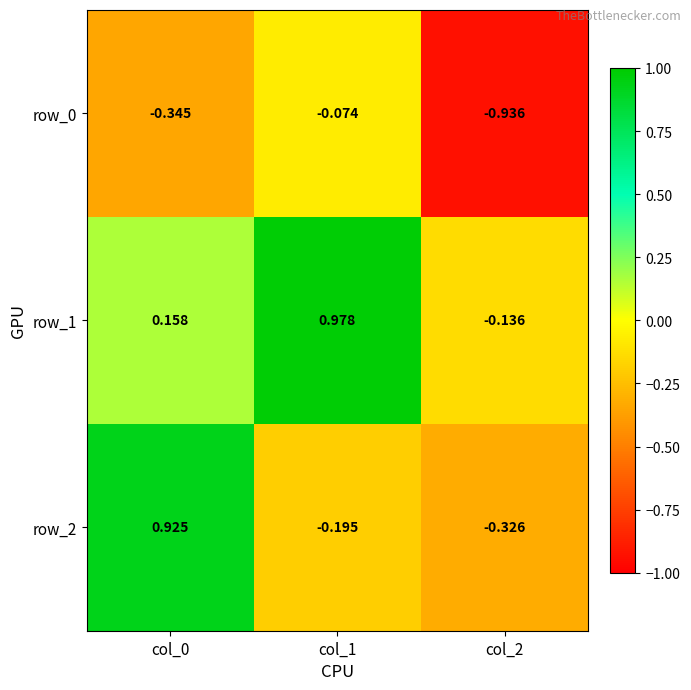

Is the value of row_2 at col_0 greater than the value of row_1 at col_0?

Yes